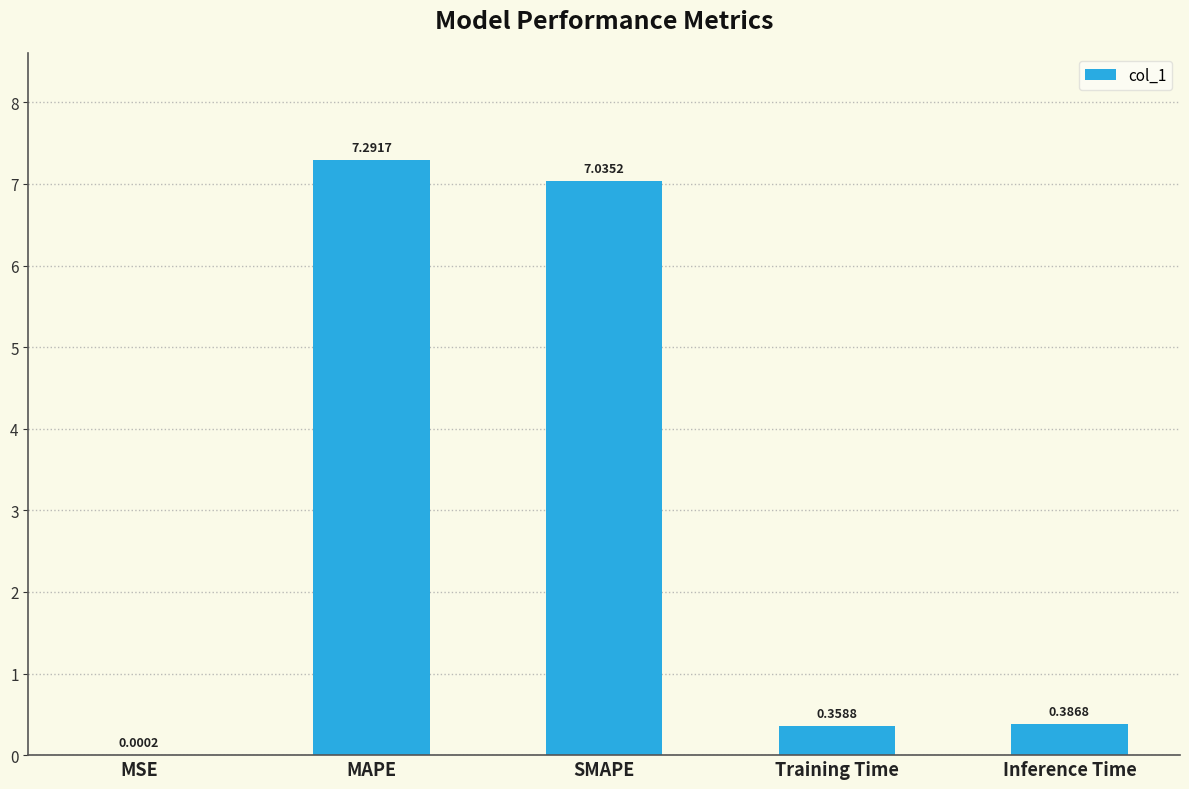

How many series are shown in this chart?

1